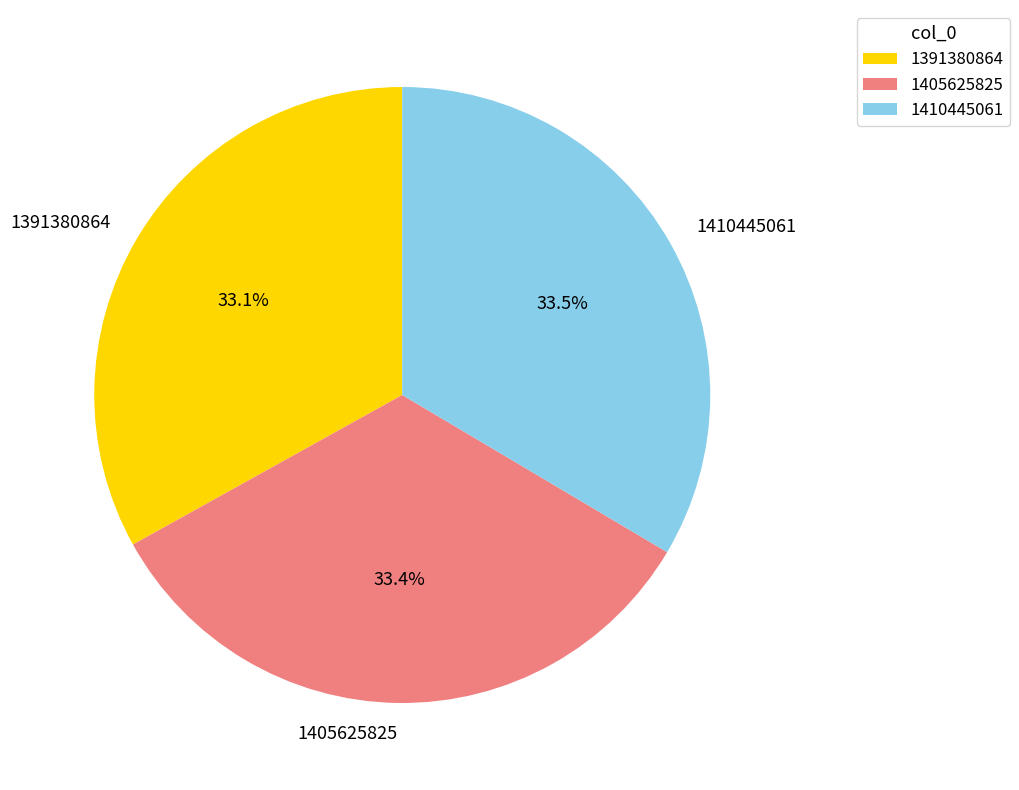

Count the number of slices in the pie.

3